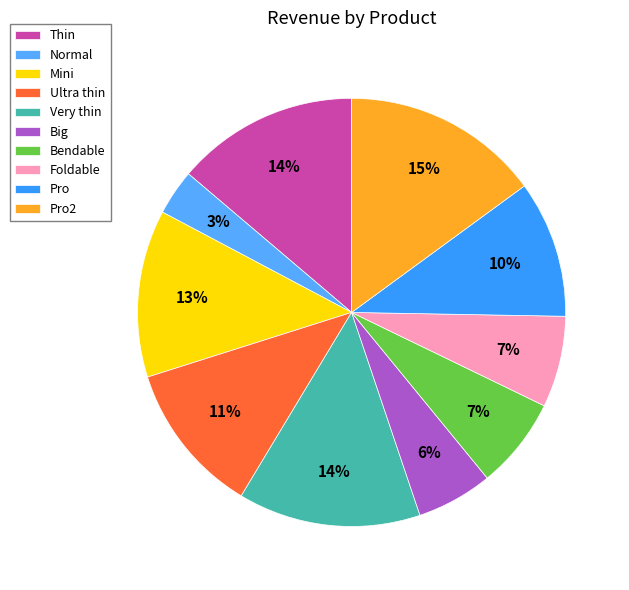

Combined, what portion of the pie is Big and Foldable?

12.6%